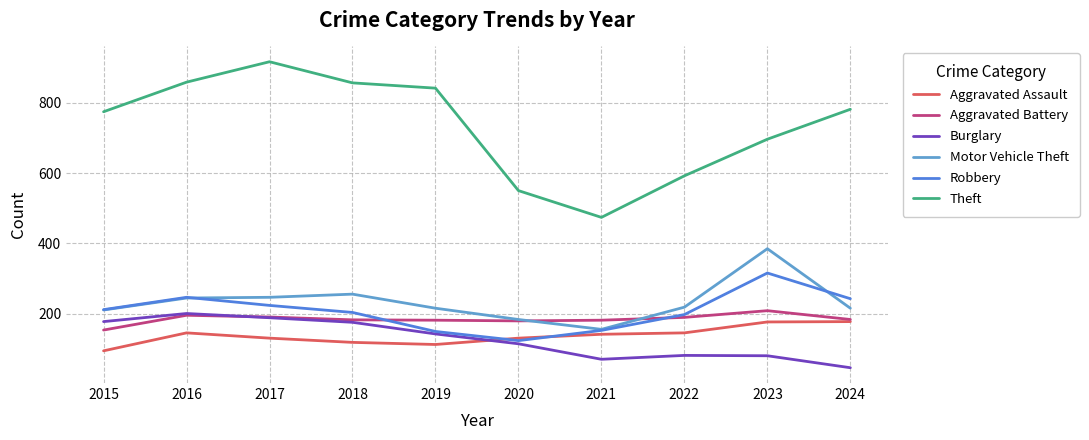

How many intersections are there between Aggravated Assault and Robbery?

2